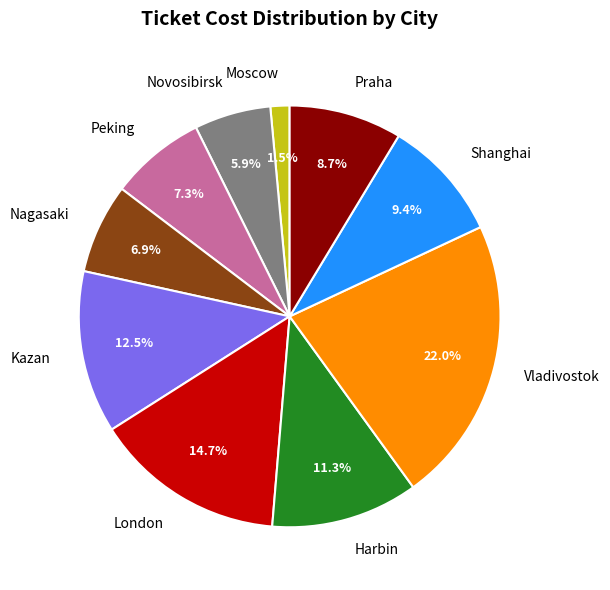

Which slice is the largest?

Vladivostok